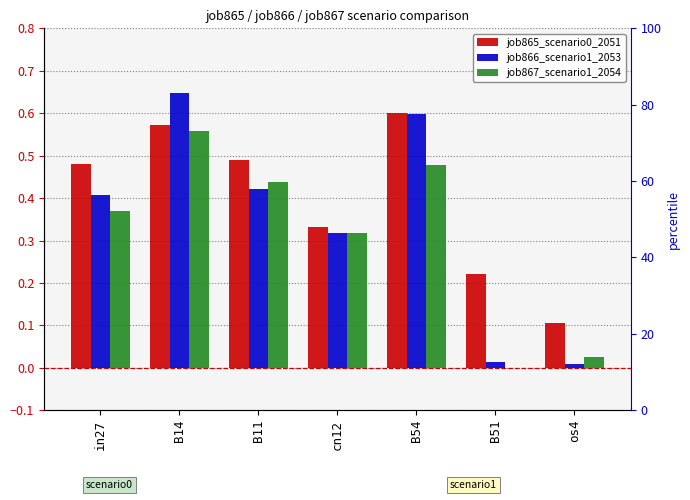

At which category does the chart reach its peak across all series?

B14